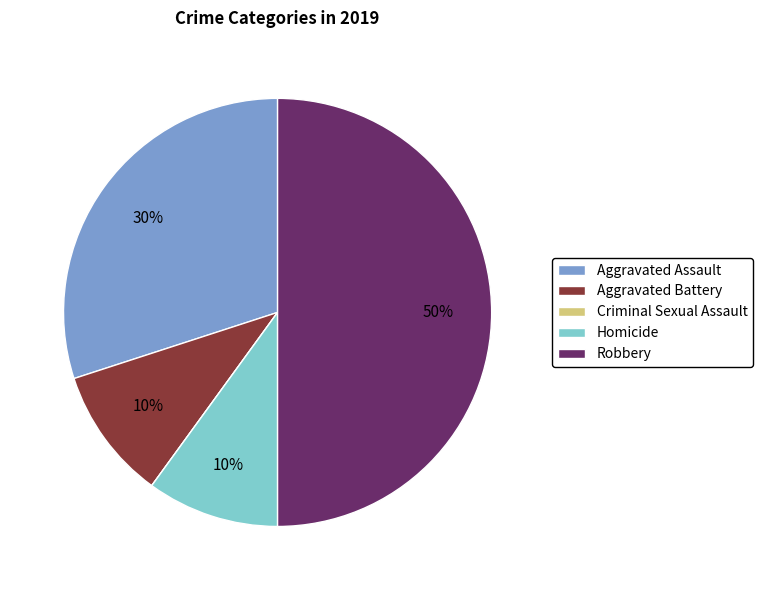

To the nearest percent, what is the difference between the largest and smallest slice percentages?

50%